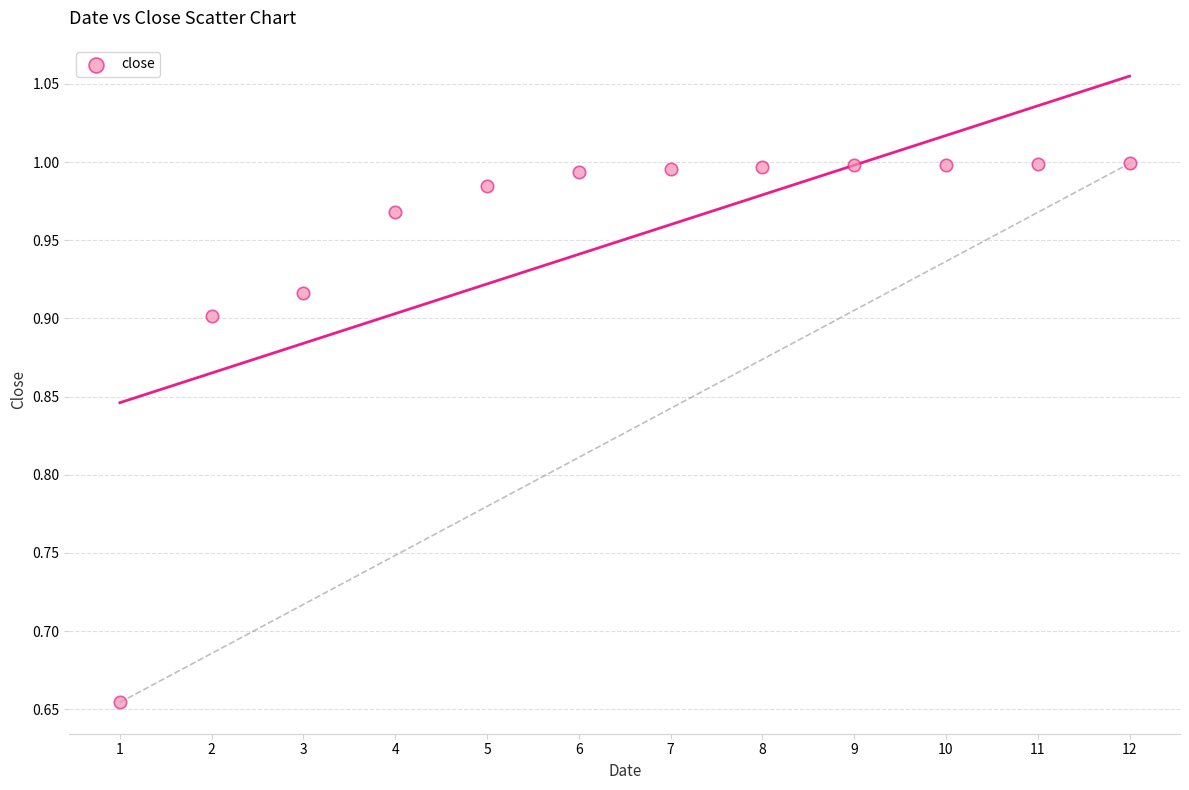

What is the average X value?

6.5